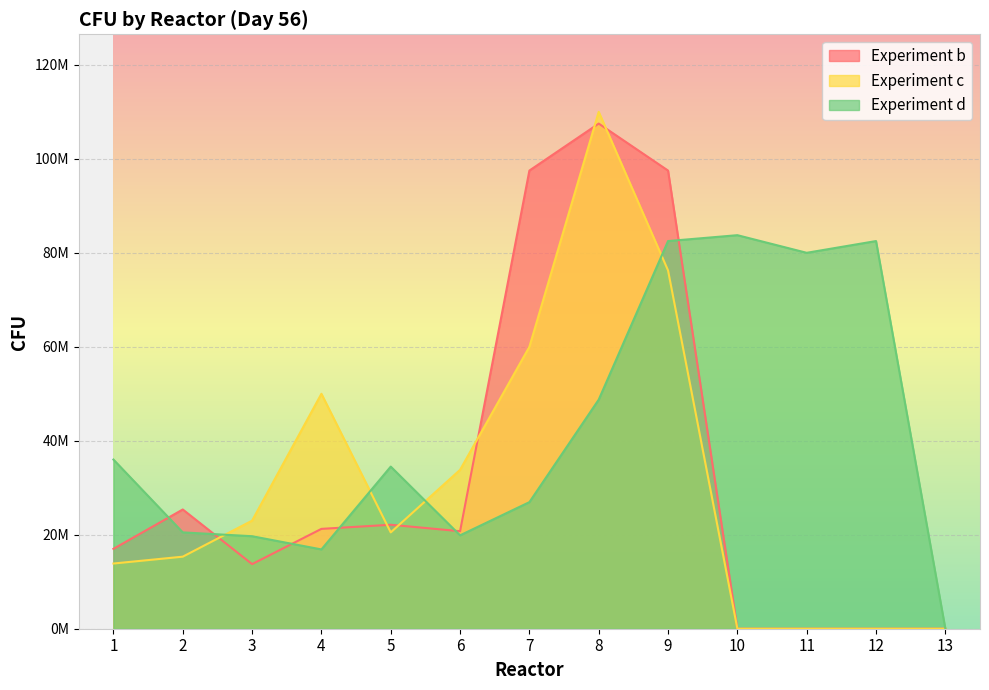

In Experiment c, how many points are lower than both neighbors (excluding endpoints)?

1